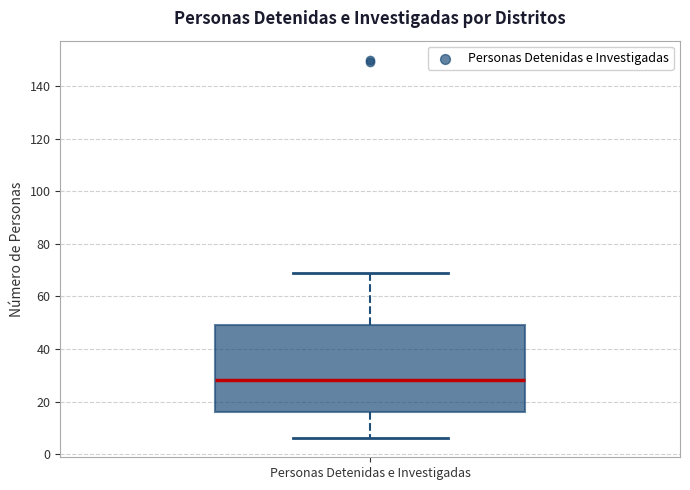

Where does the upper whisker of the box for Personas Detenidas e Investigadas end on the y-axis? The values are not printed on the chart, so give them approximately, as read against the axis.

70